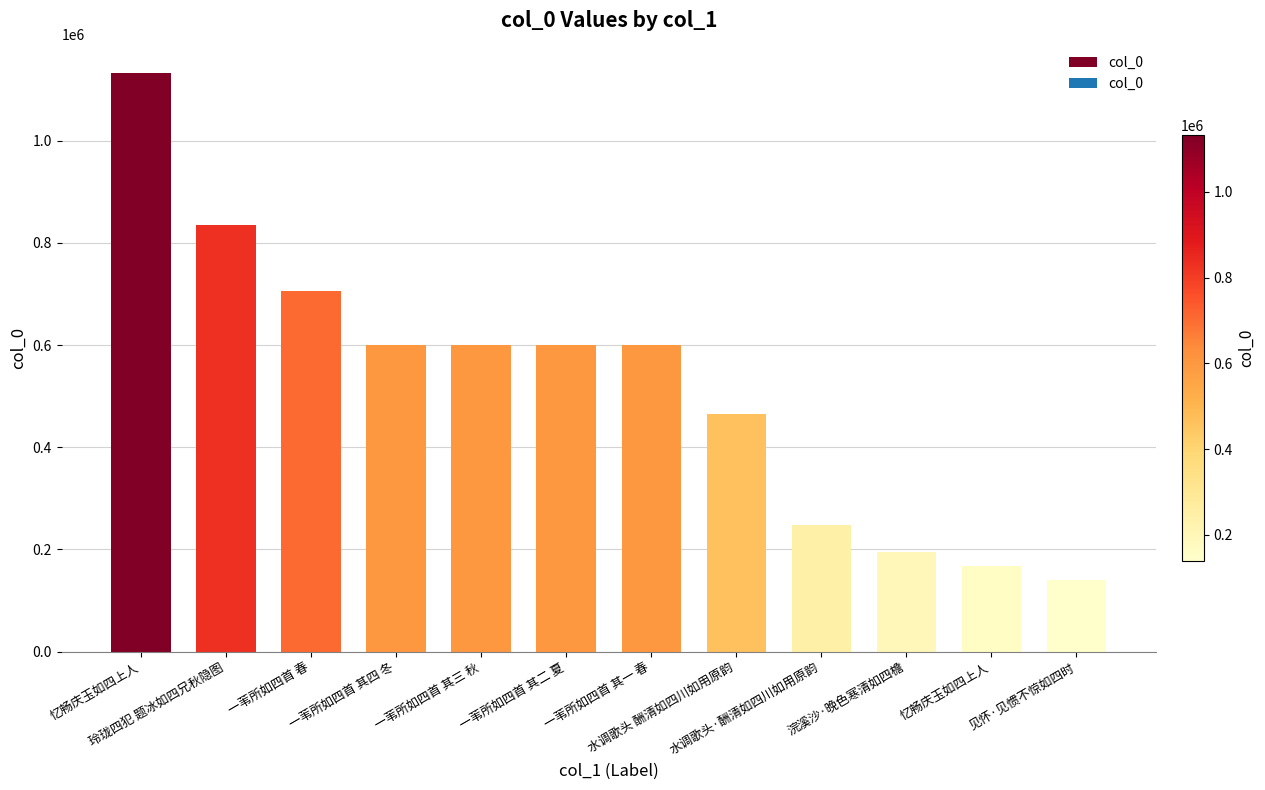

Reading right to left, transcribe all the data shown in this chart.

见怀·见惯不惊如四时=140083	忆畅庆玉如四上人=167159	浣溪沙·晚色寒清如四檐=194822	水调歌头·酬清如四川如用原韵=247950	水调歌头 酬清如四川如用原韵=465040	一苇所如四首 其一 春=599360	一苇所如四首 其二 夏=599361	一苇所如四首 其三 秋=599362	一苇所如四首 其四 冬=599363	一苇所如四首 春=704993	玲珑四犯 题冰如四兄秋隐图=834151	忆畅庆玉如四上人=1133065